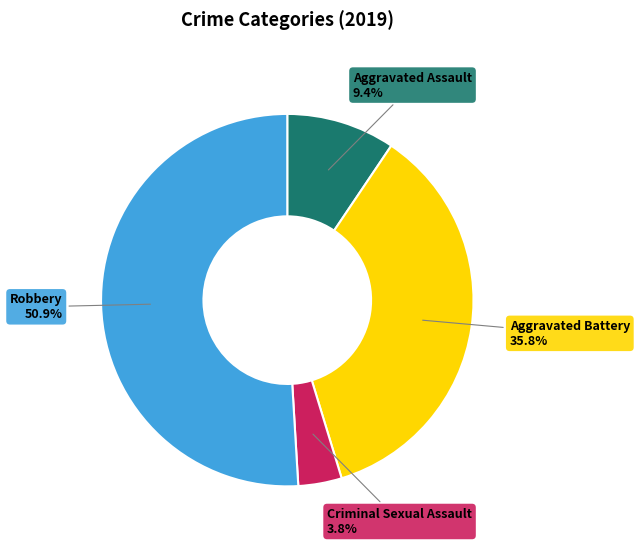

The Aggravated Assault slice represents 9% of the pie. True or false?

True